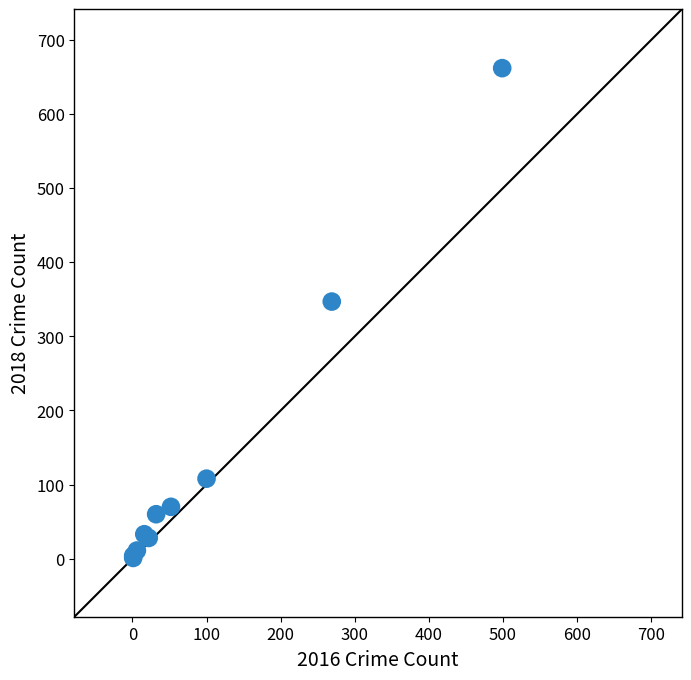

What Y value in the scatter plot is closest to 331?

347